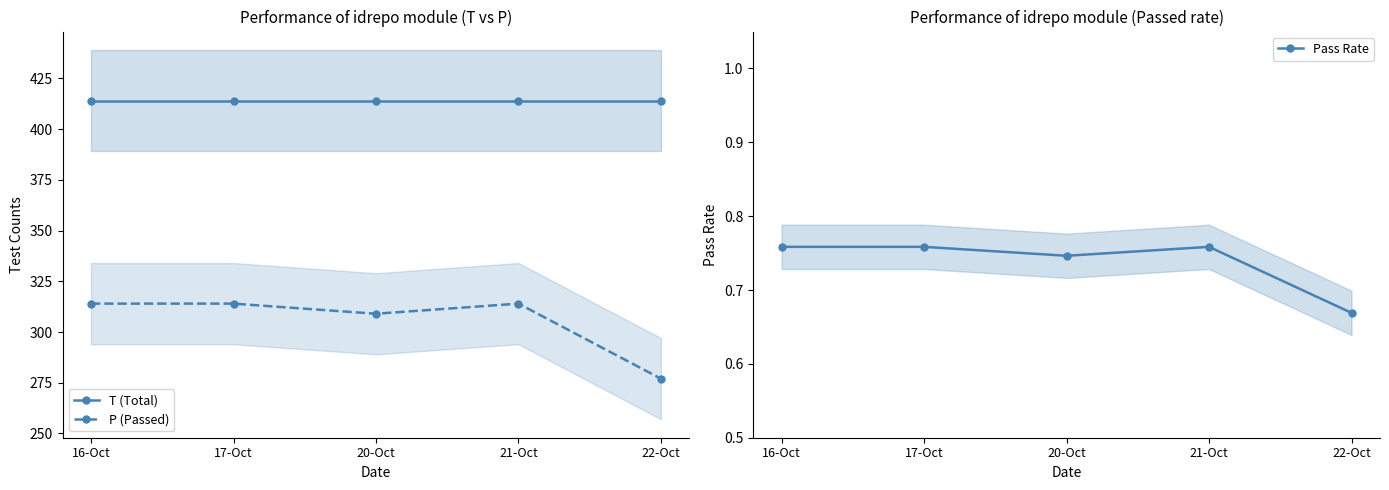

Reading left to right, what are all the values shown in this chart?

T (Total): 16-Oct=414.0	17-Oct=414.0	20-Oct=414.0	21-Oct=414.0	22-Oct=414.0
P (Passed): 16-Oct=314.0	17-Oct=314.0	20-Oct=309.0	21-Oct=314.0	22-Oct=277.0
Pass Rate: 16-Oct=0.8	17-Oct=0.8	20-Oct=0.7	21-Oct=0.8	22-Oct=0.7